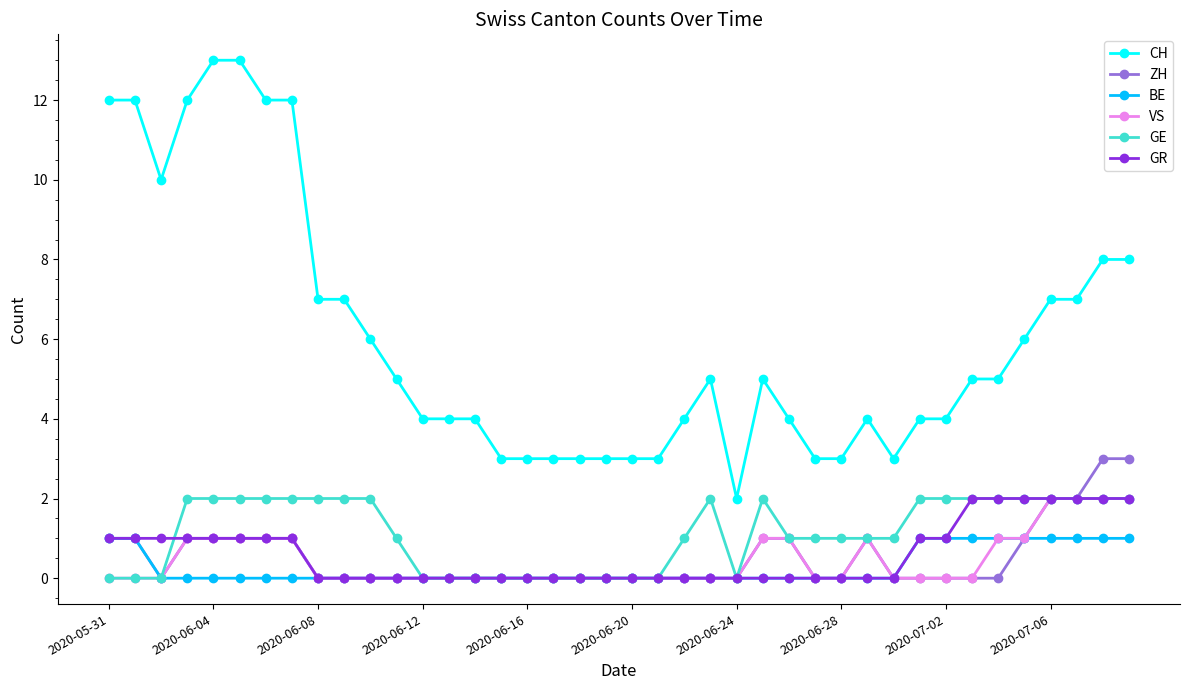

True or false: GR and CH intersect in this chart.

False